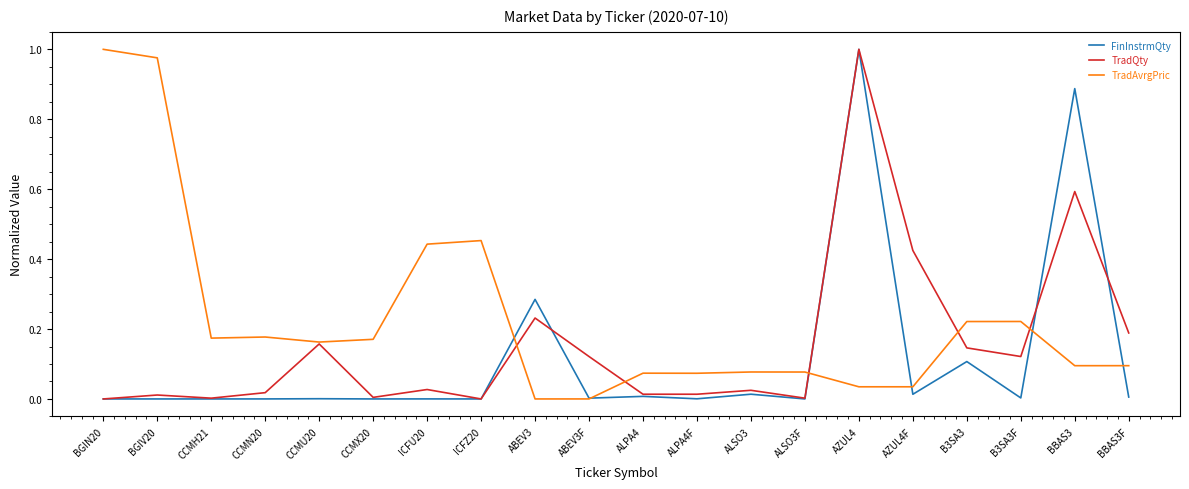

Which category has the highest value in the TradQty series?

AZUL4